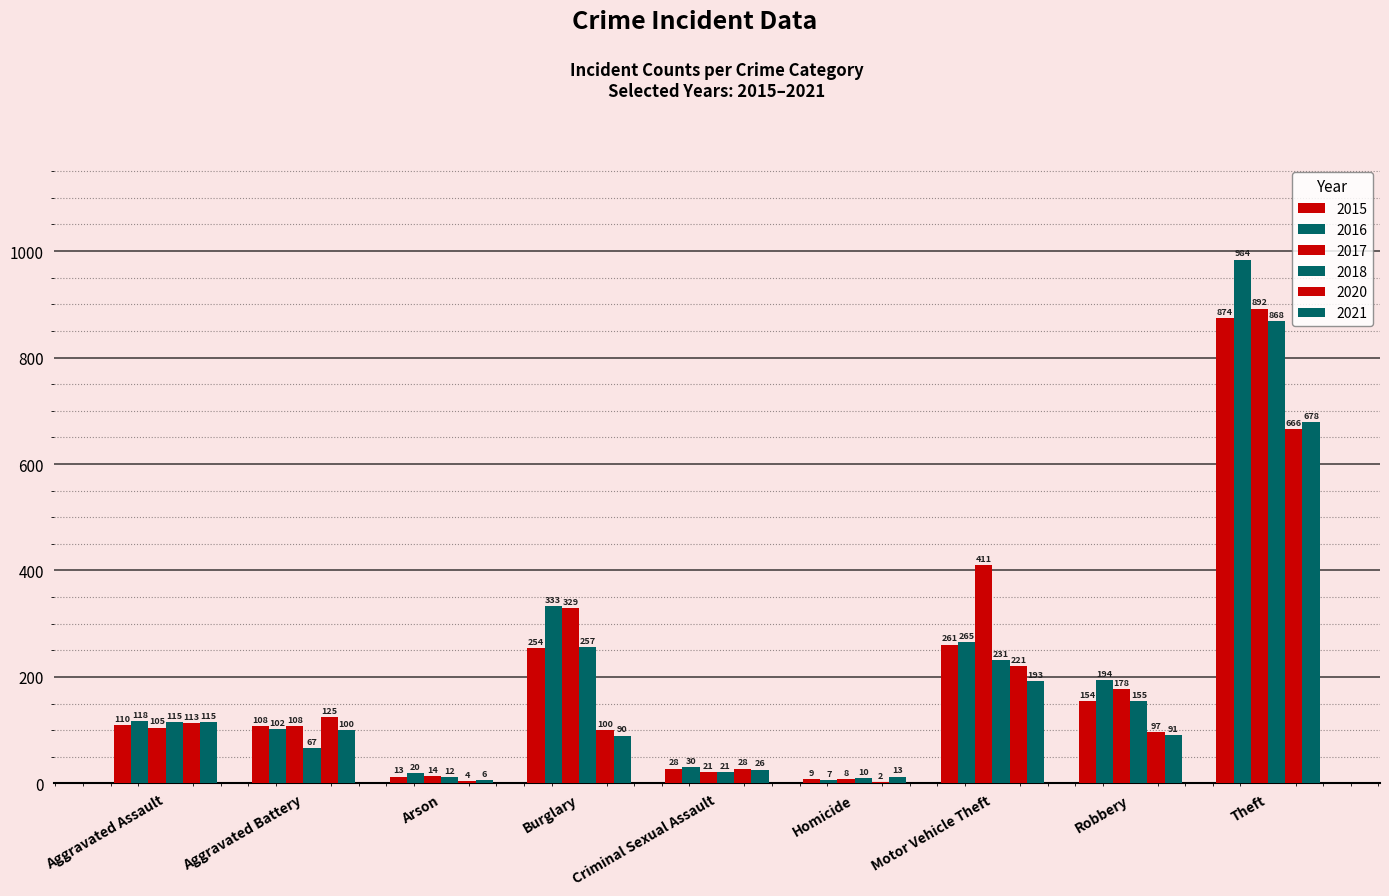

What is the smallest value displayed?

2